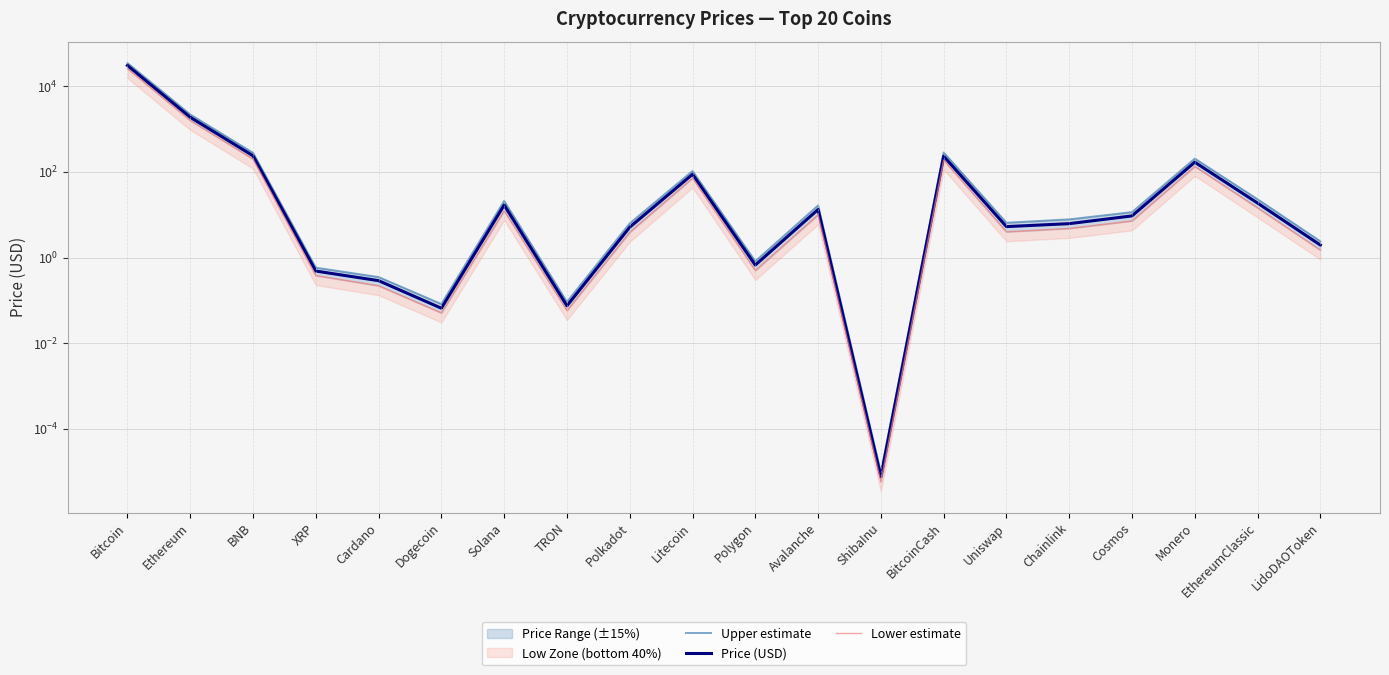

Rank the categories by Upper estimate value from lowest to highest.

ShibaInu, Dogecoin, TRON, Cardano, XRP, Polygon, LidoDAOToken, Polkadot, Uniswap, Chainlink, Cosmos, Avalanche, Solana, EthereumClassic, Litecoin, Monero, BNB, BitcoinCash, Ethereum, Bitcoin